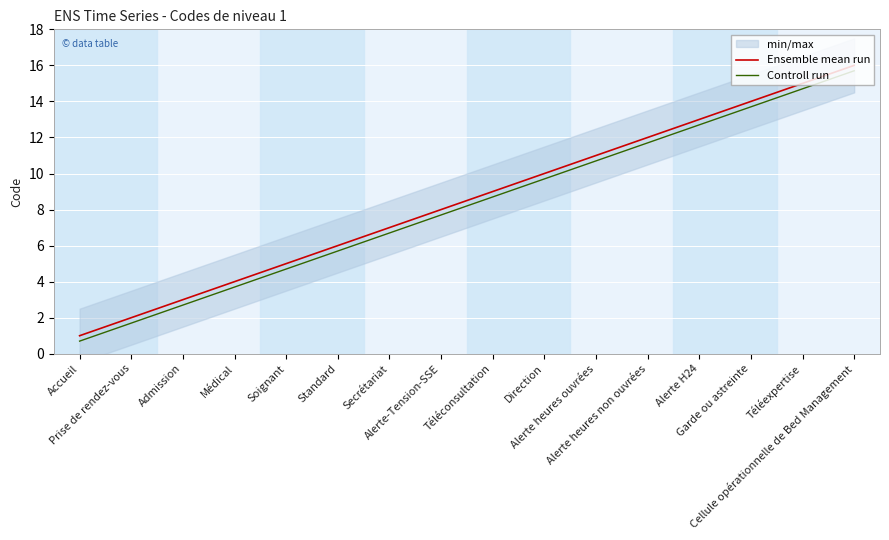

What is the label of the 3rd point from the right?

Garde ou astreinte